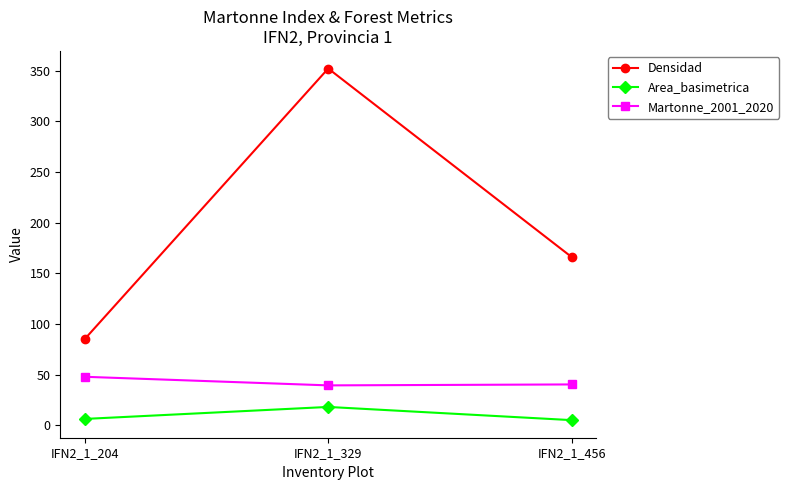

Which series has the widest spread of values?

Densidad